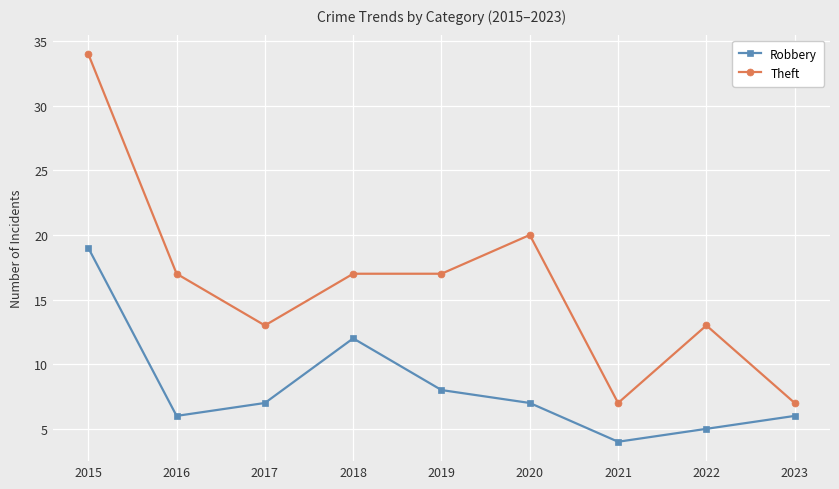

Which series changed the most between 2015 and 2020?

Theft